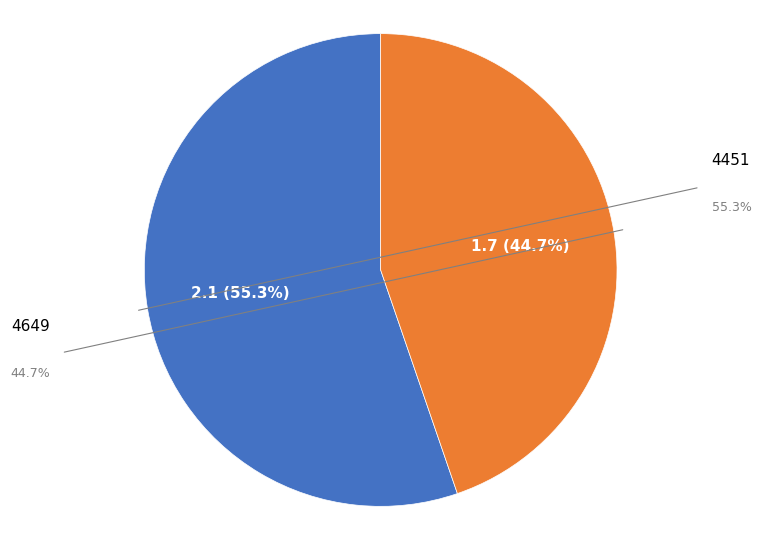

Is there a majority slice in this chart?

Yes